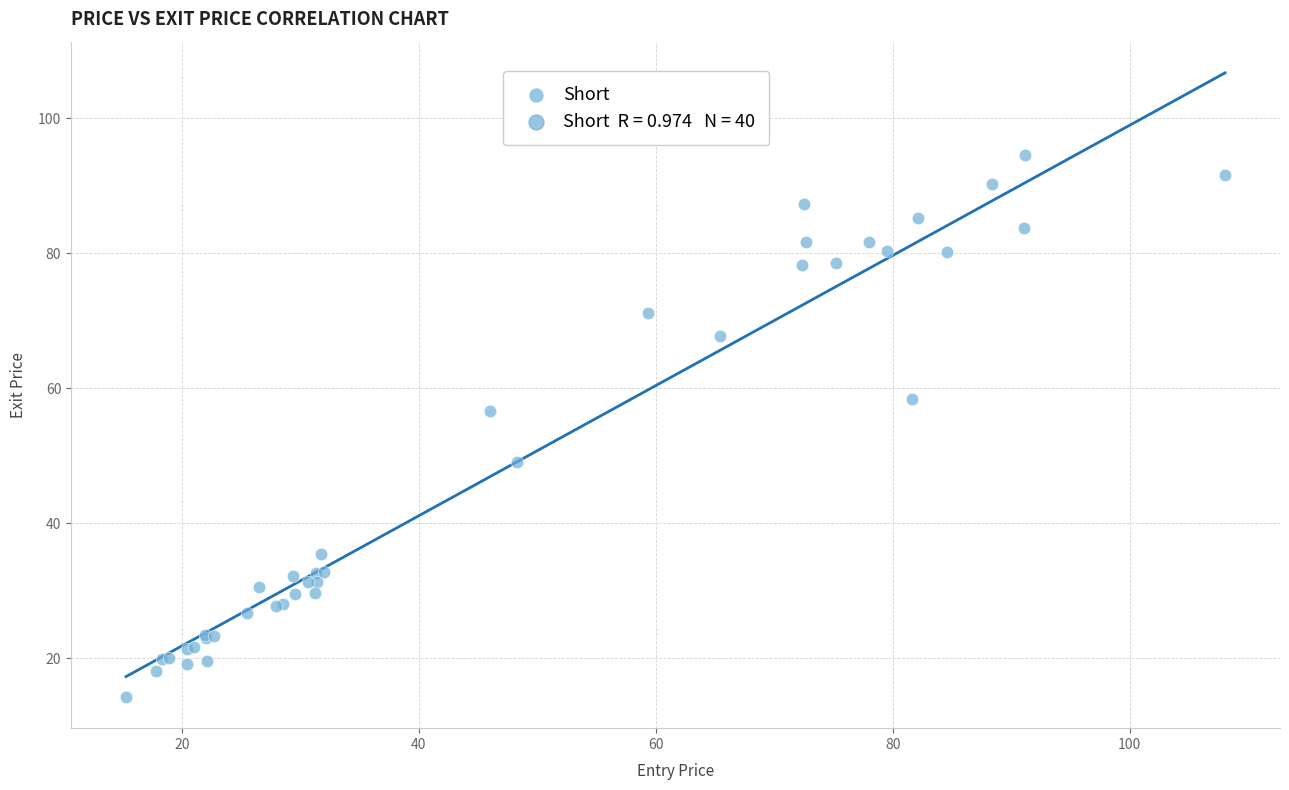

What Y value in the scatter plot is closest to 54?

56.6